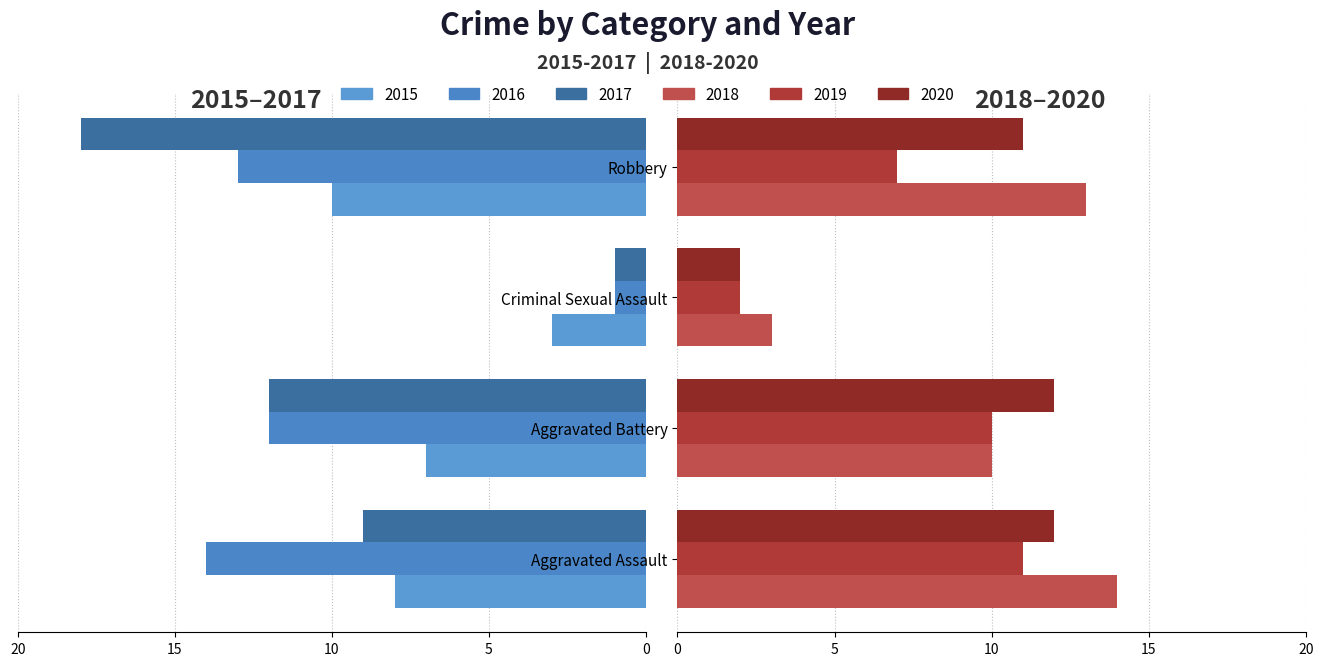

How many values in the 2017 series are below -9?

2